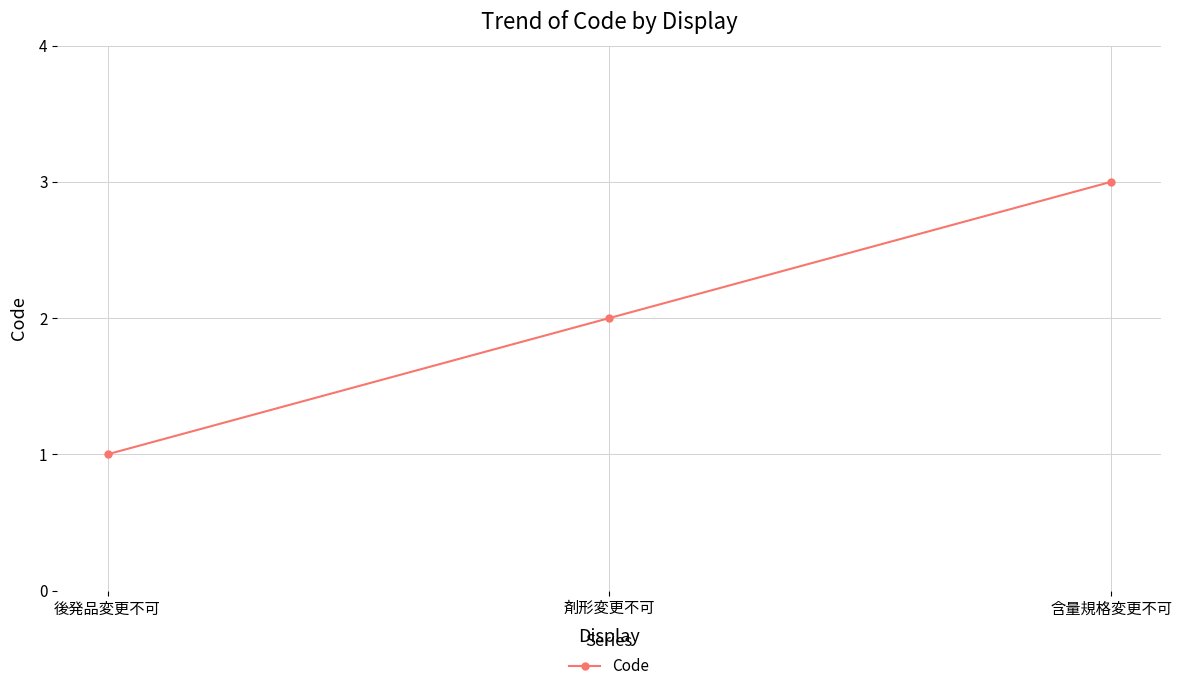

Which has a higher value, 後発品変更不可 or 剤形変更不可?

剤形変更不可